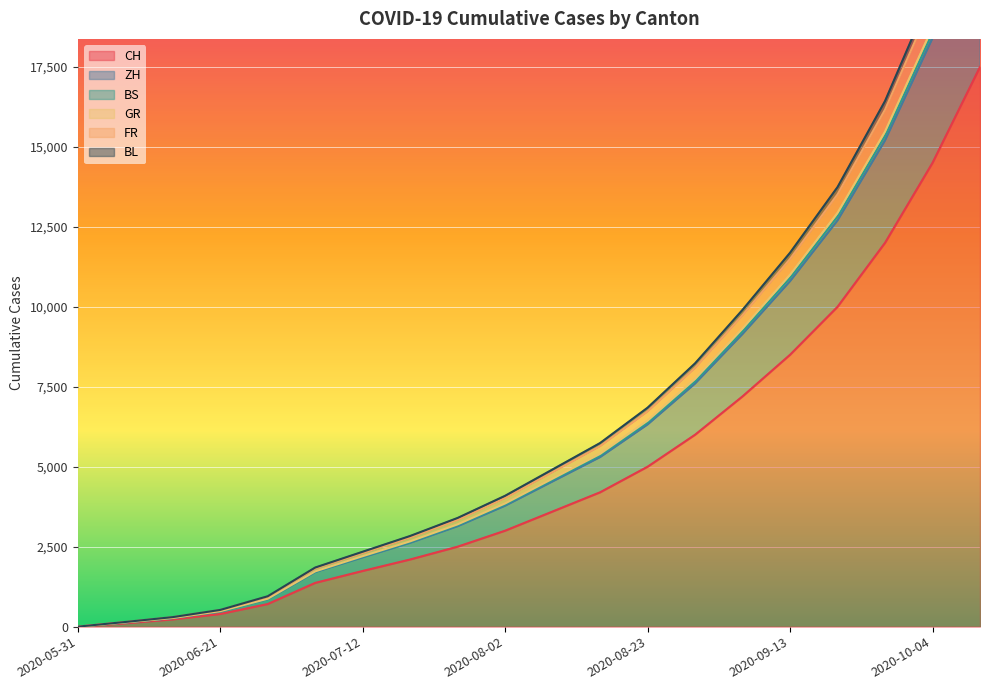

The value of GR at 2020-06-14 is 492. True or false?

False